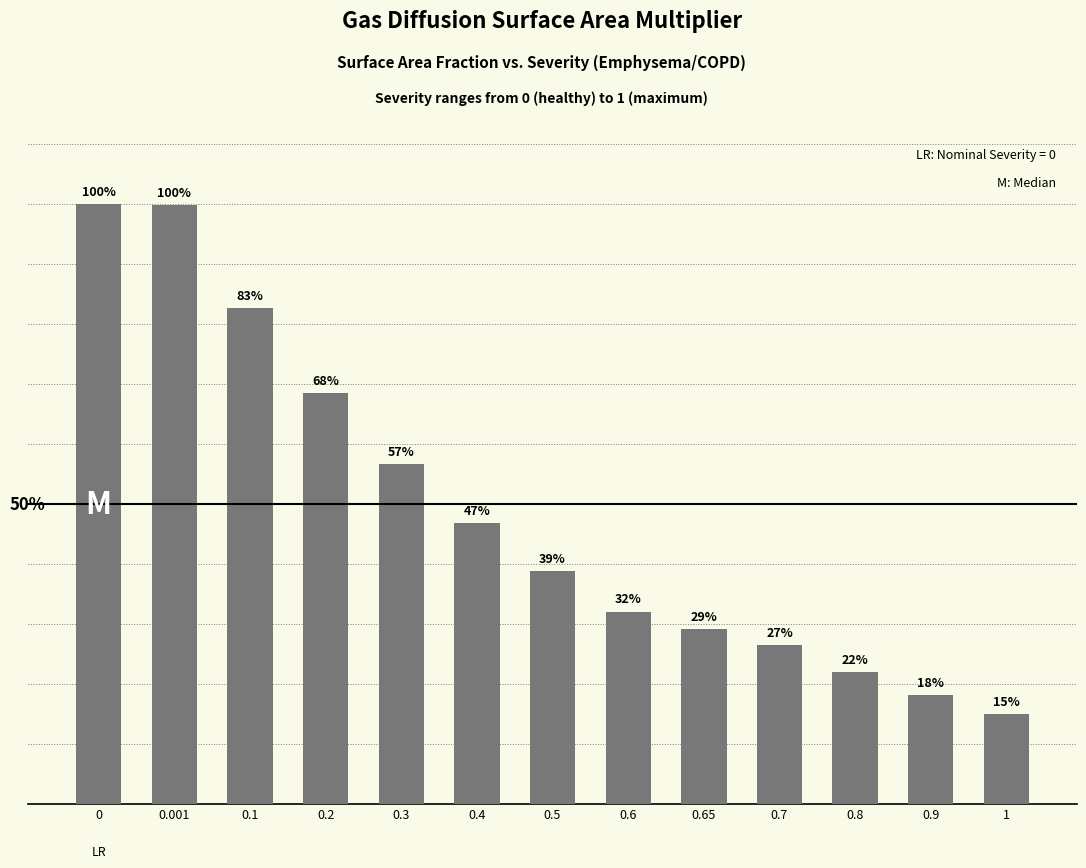

Reading right to left, extract all data points from this chart.

0.1	0.2	0.2	0.3	0.3	0.3	0.4	0.5	0.6	0.7	0.8	1.0	1.0